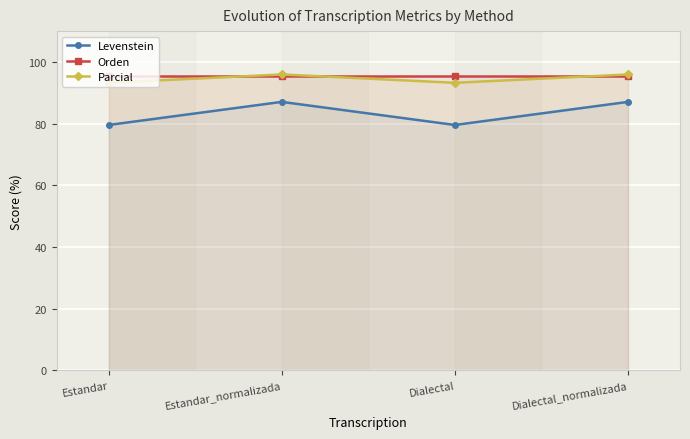

What is the sum of the Orden values at Dialectal_normalizada and Dialectal?

191.0